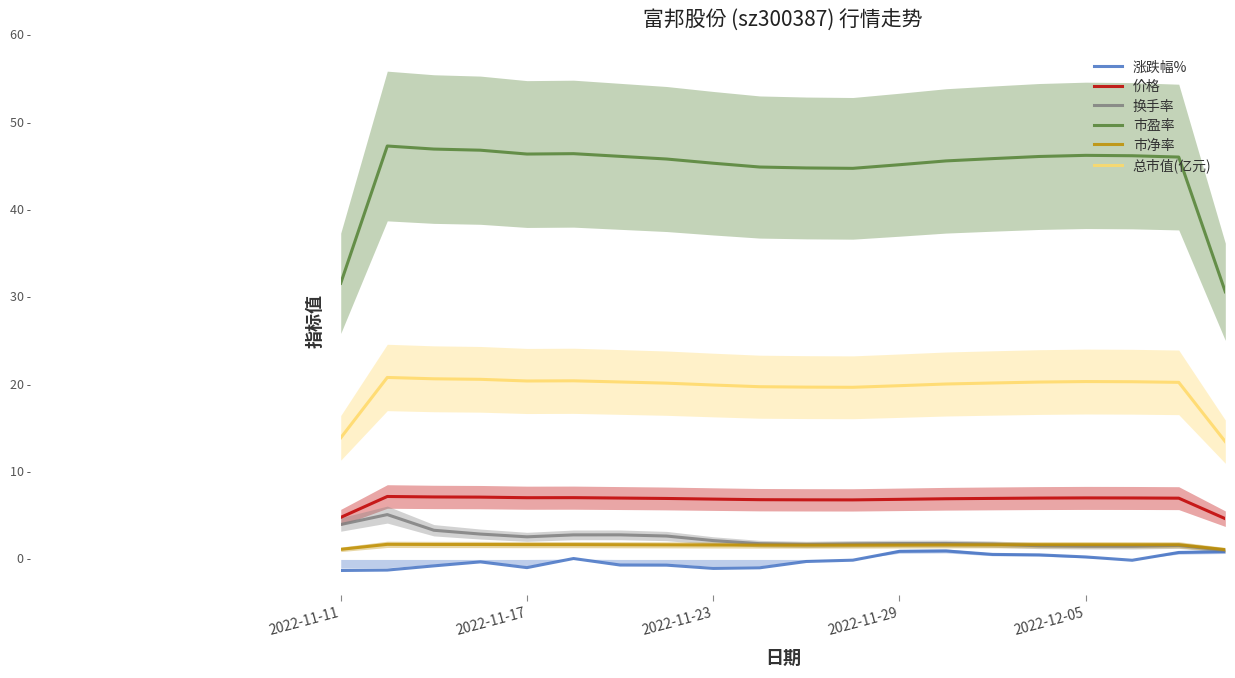

The value of 价格 at 2022-11-17 is 11.7. True or false?

False